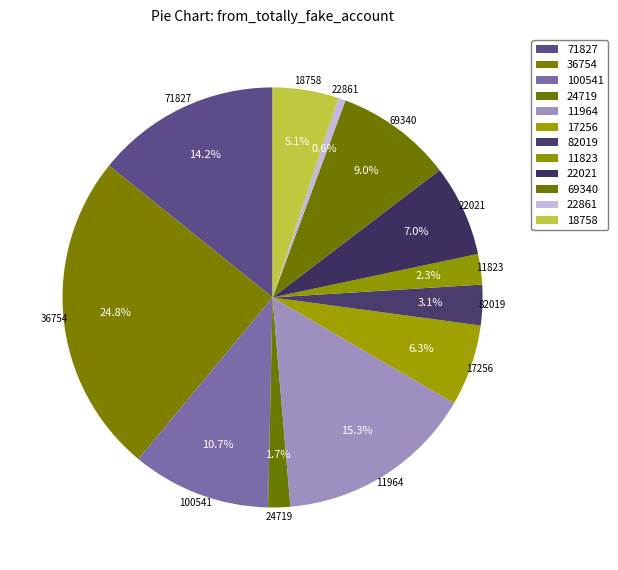

Is the sum of 18758 and 82019 greater than half?

No